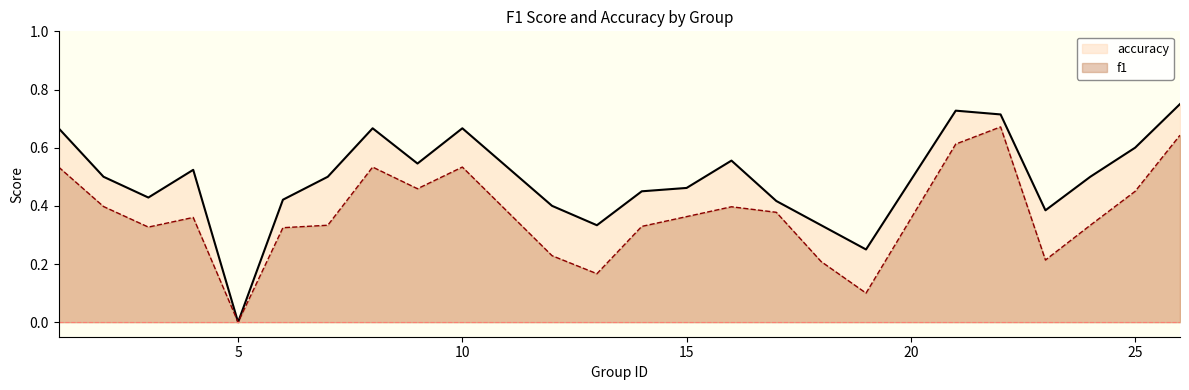

How many f1 values are between 0 and 1?

24